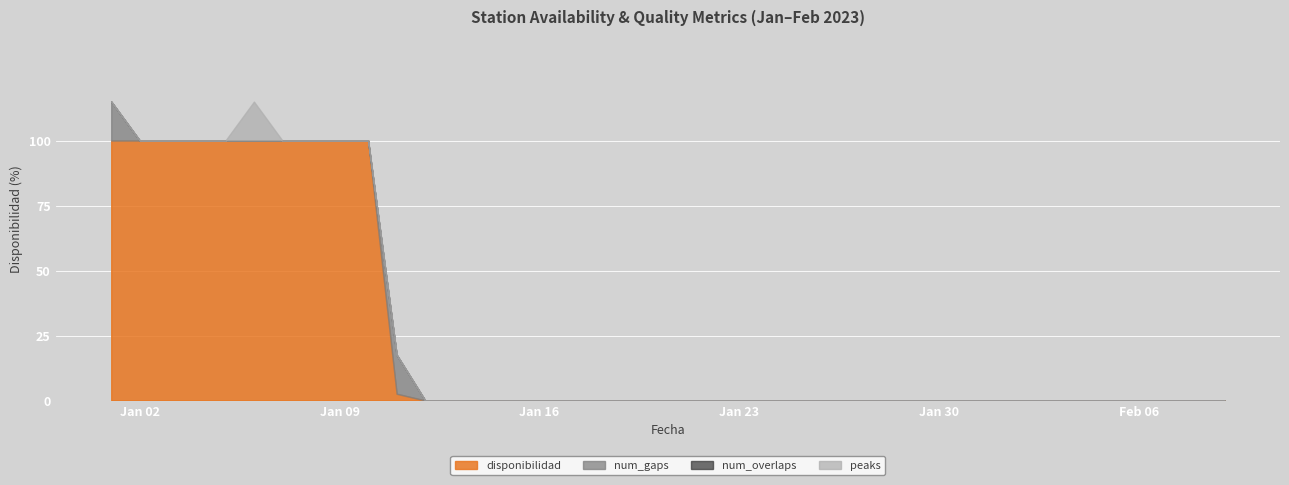

What is the difference between the highest and lowest values at 2023-01-11?

2.6